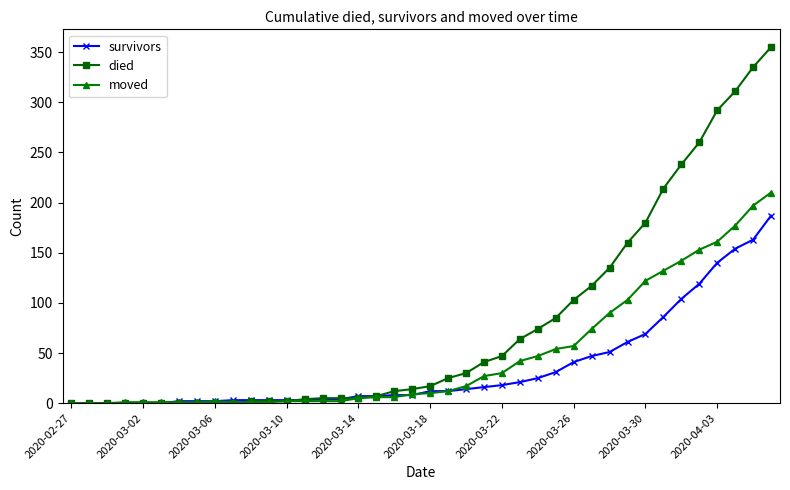

Which series has the largest total across all categories?

died